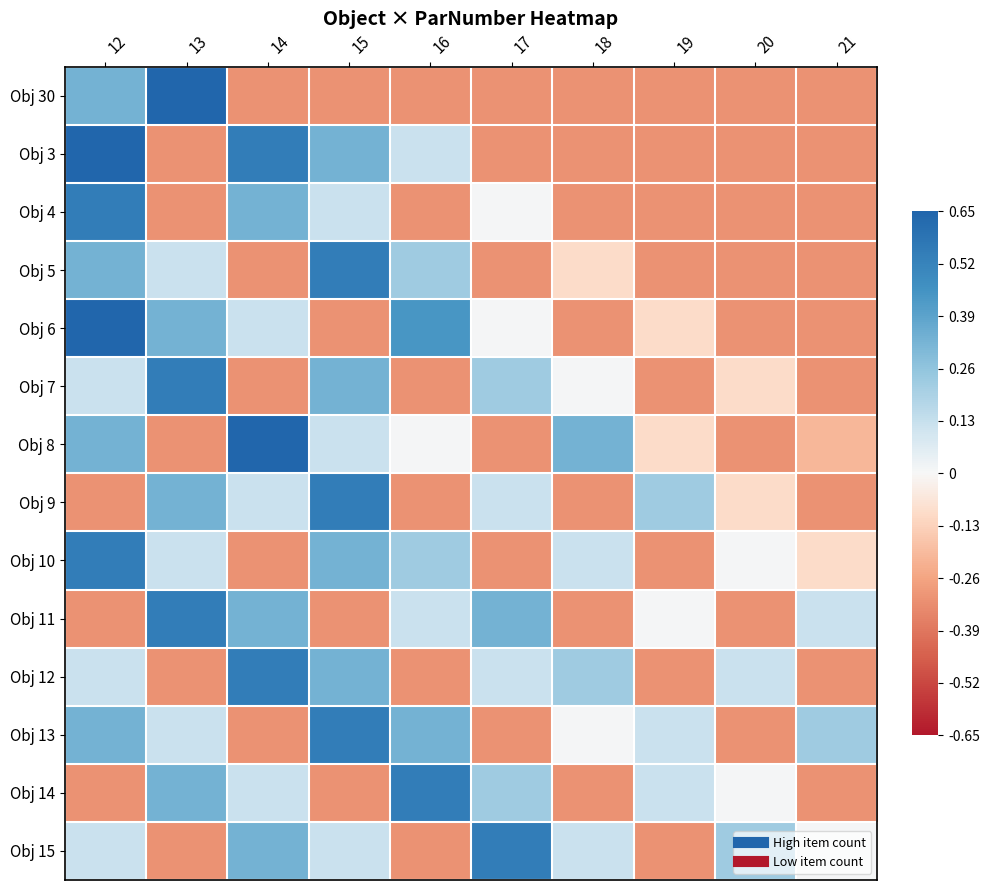

Reading left to right, extract all data points from this chart.

Obj 30: 12=0.3	13=0.7	14=-0.3	15=-0.3	16=-0.3	17=-0.3	18=-0.3	19=-0.3	20=-0.3	21=-0.3
Obj 3: 12=0.7	13=-0.3	14=0.5	15=0.3	16=0.1	17=-0.3	18=-0.3	19=-0.3	20=-0.3	21=-0.3
Obj 4: 12=0.5	13=-0.3	14=0.3	15=0.1	16=-0.3	17=0.0	18=-0.3	19=-0.3	20=-0.3	21=-0.3
Obj 5: 12=0.3	13=0.1	14=-0.3	15=0.5	16=0.2	17=-0.3	18=-0.1	19=-0.3	20=-0.3	21=-0.3
Obj 6: 12=0.7	13=0.3	14=0.1	15=-0.3	16=0.4	17=0.0	18=-0.3	19=-0.1	20=-0.3	21=-0.3
Obj 7: 12=0.1	13=0.5	14=-0.3	15=0.3	16=-0.3	17=0.2	18=0.0	19=-0.3	20=-0.1	21=-0.3
Obj 8: 12=0.3	13=-0.3	14=0.7	15=0.1	16=0.0	17=-0.3	18=0.3	19=-0.1	20=-0.3	21=-0.2
Obj 9: 12=-0.3	13=0.3	14=0.1	15=0.5	16=-0.3	17=0.1	18=-0.3	19=0.2	20=-0.1	21=-0.3
Obj 10: 12=0.5	13=0.1	14=-0.3	15=0.3	16=0.2	17=-0.3	18=0.1	19=-0.3	20=0.0	21=-0.1
Obj 11: 12=-0.3	13=0.5	14=0.3	15=-0.3	16=0.1	17=0.3	18=-0.3	19=0.0	20=-0.3	21=0.1
Obj 12: 12=0.1	13=-0.3	14=0.5	15=0.3	16=-0.3	17=0.1	18=0.2	19=-0.3	20=0.1	21=-0.3
Obj 13: 12=0.3	13=0.1	14=-0.3	15=0.5	16=0.3	17=-0.3	18=0.0	19=0.1	20=-0.3	21=0.2
Obj 14: 12=-0.3	13=0.3	14=0.1	15=-0.3	16=0.5	17=0.2	18=-0.3	19=0.1	20=0.0	21=-0.3
Obj 15: 12=0.1	13=-0.3	14=0.3	15=0.1	16=-0.3	17=0.5	18=0.1	19=-0.3	20=0.2	21=0.0